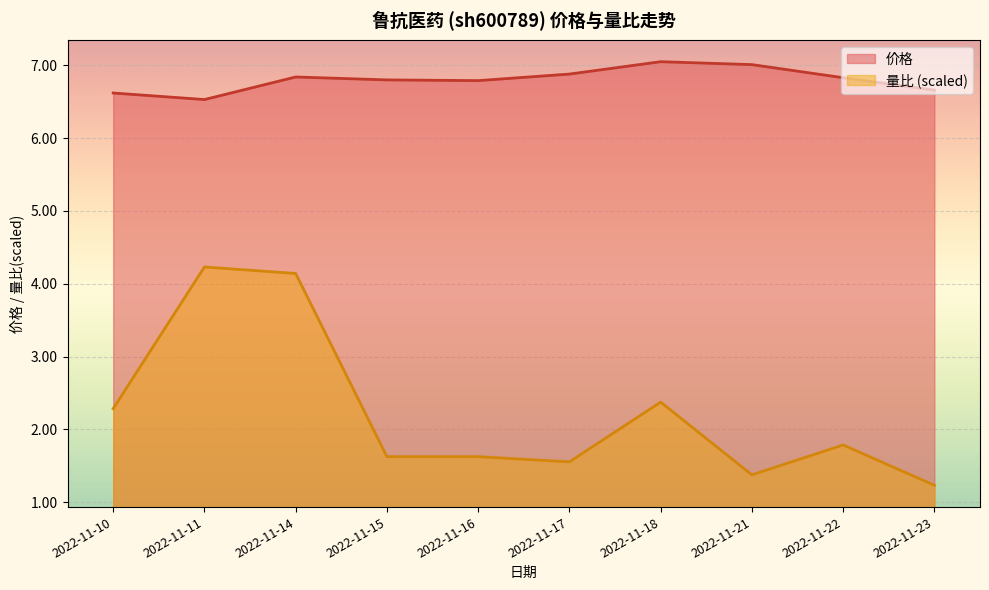

What is the sum of the 量比 values at 2022-11-21 and 2022-11-17?

2.9